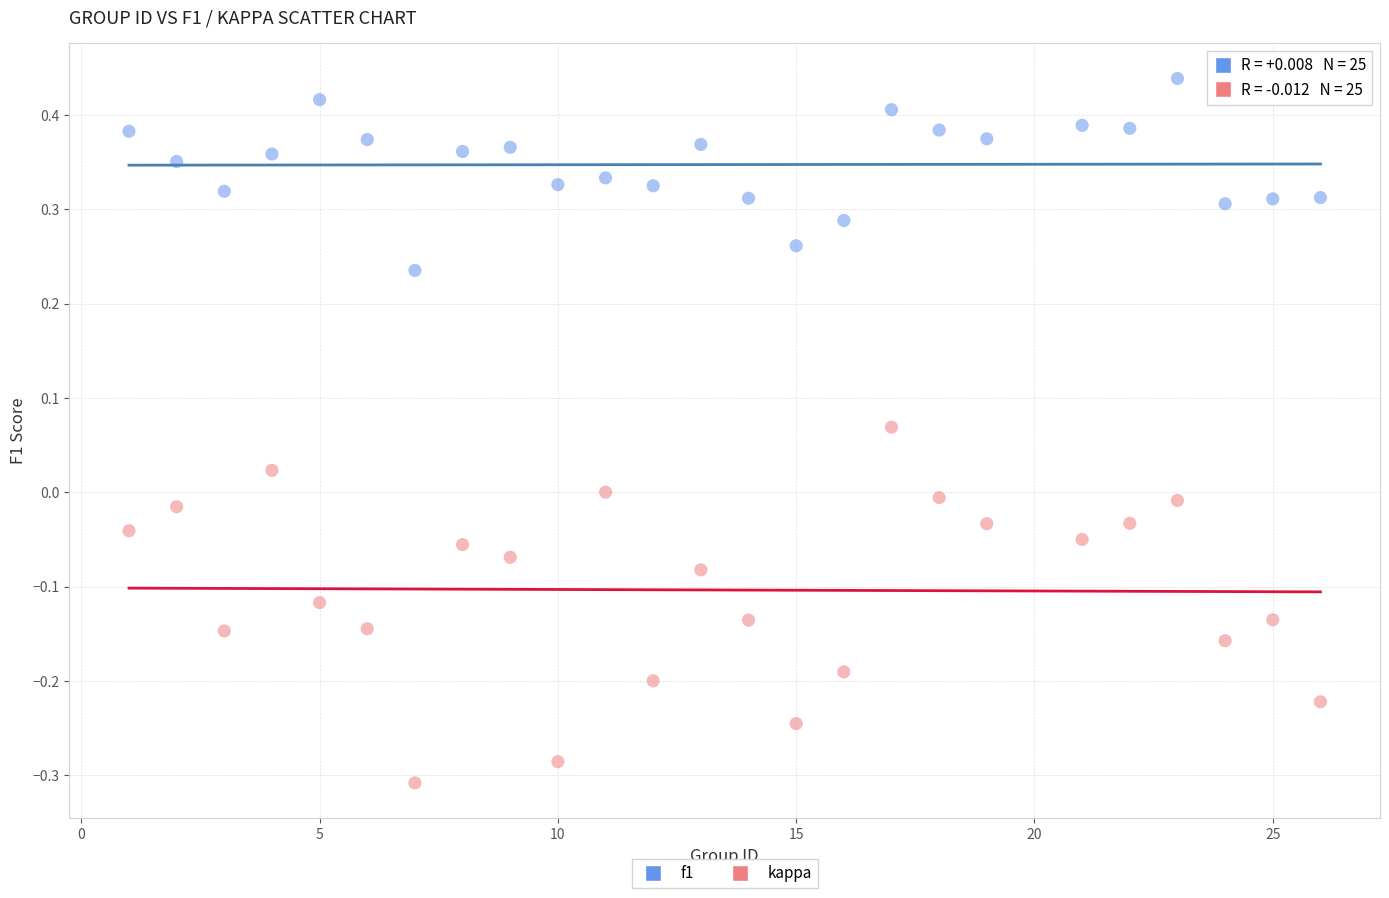

Across all data points, what is the range of X values (max minus min)?

25.0